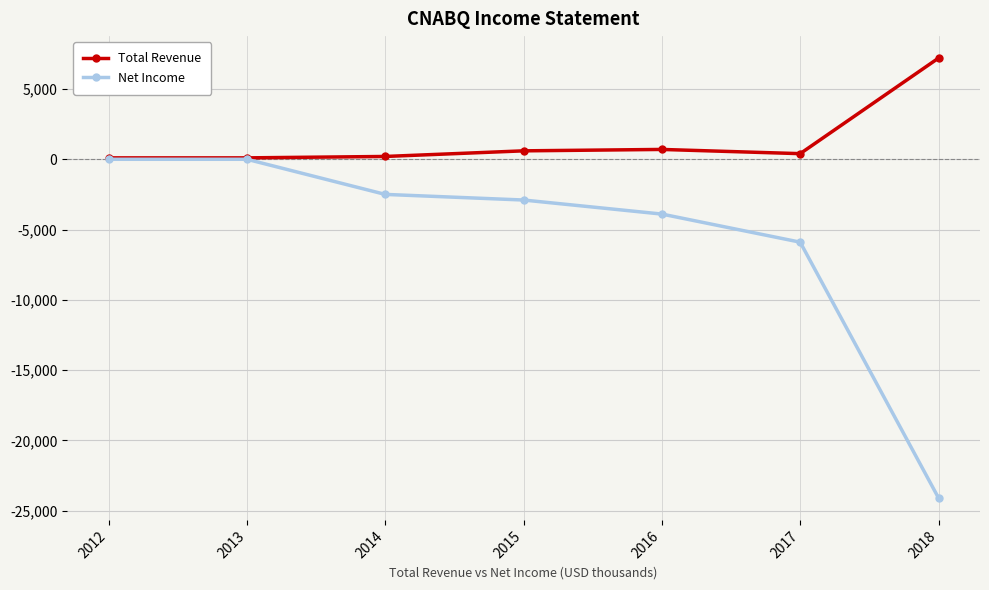

What is the difference between the maximum and minimum values in the Net Income series?

24100